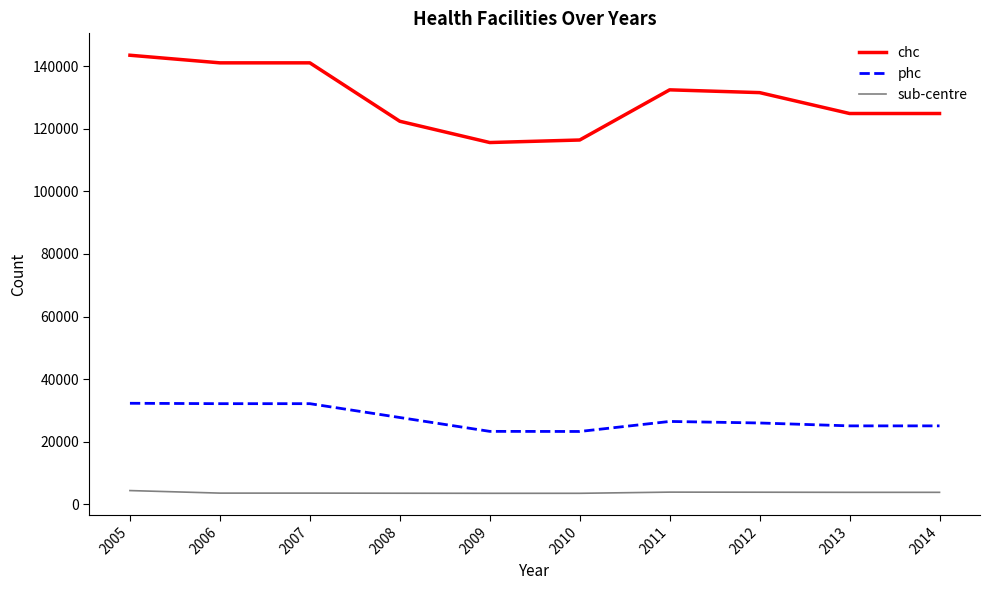

The value of chc at 2010 is 116420. True or false?

True